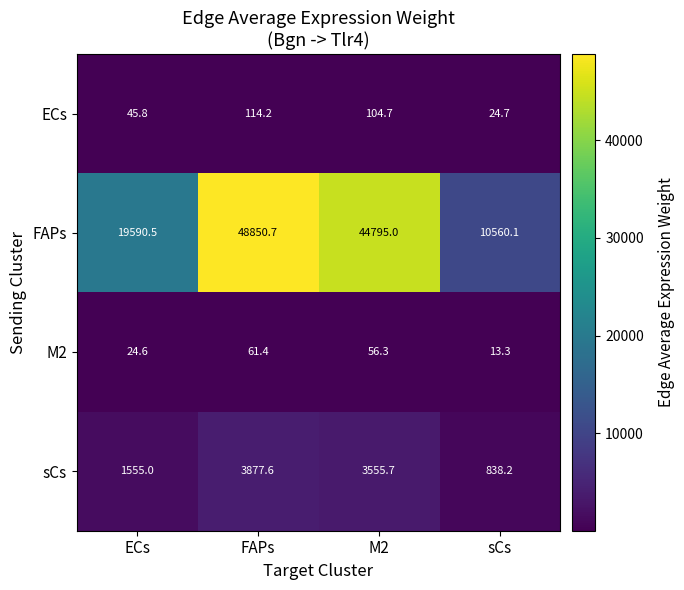

Rank the series at ECs from lowest to highest value.

M2, ECs, sCs, FAPs